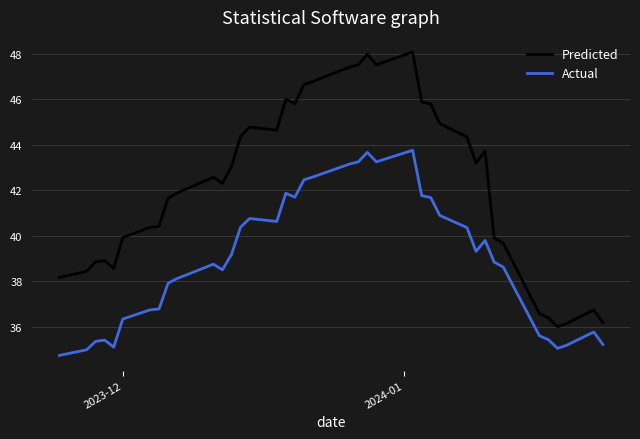

Which series has the widest spread of values?

Predicted